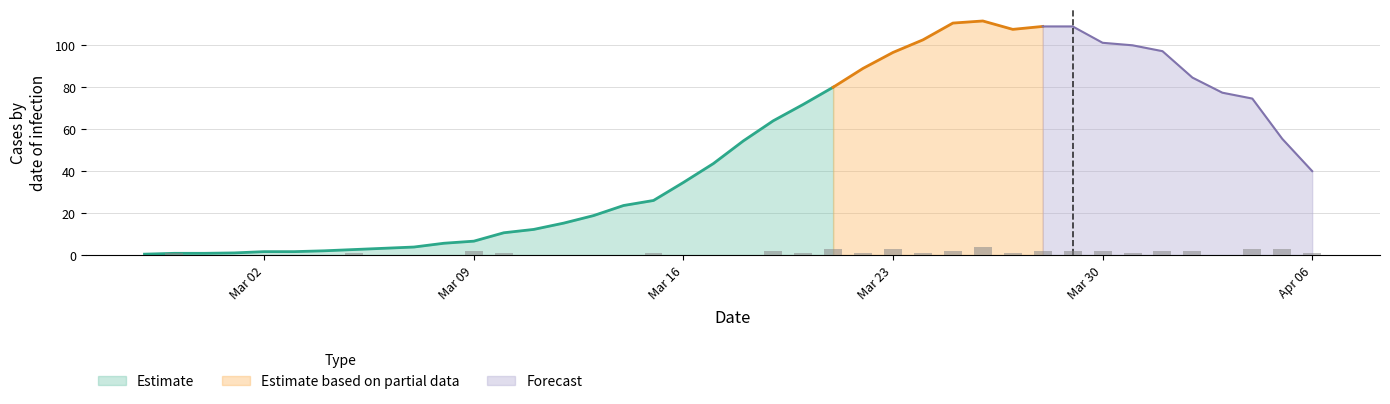

True or false: value has a value of 1 at 2020-02-27.

True